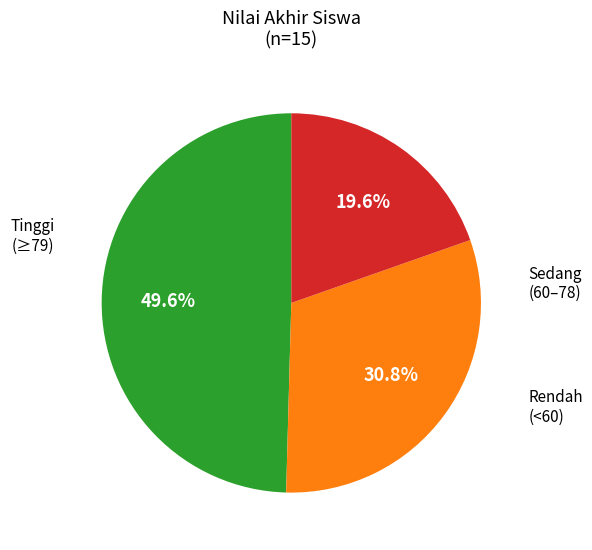

Is there a majority slice in this chart?

No